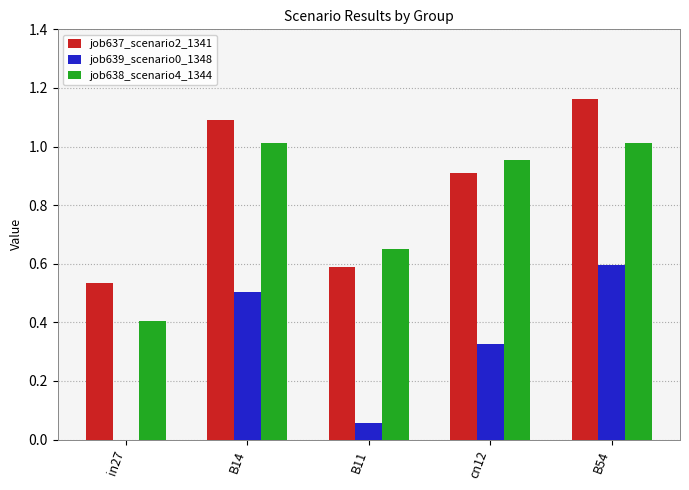

How many groups of bars are there?

5